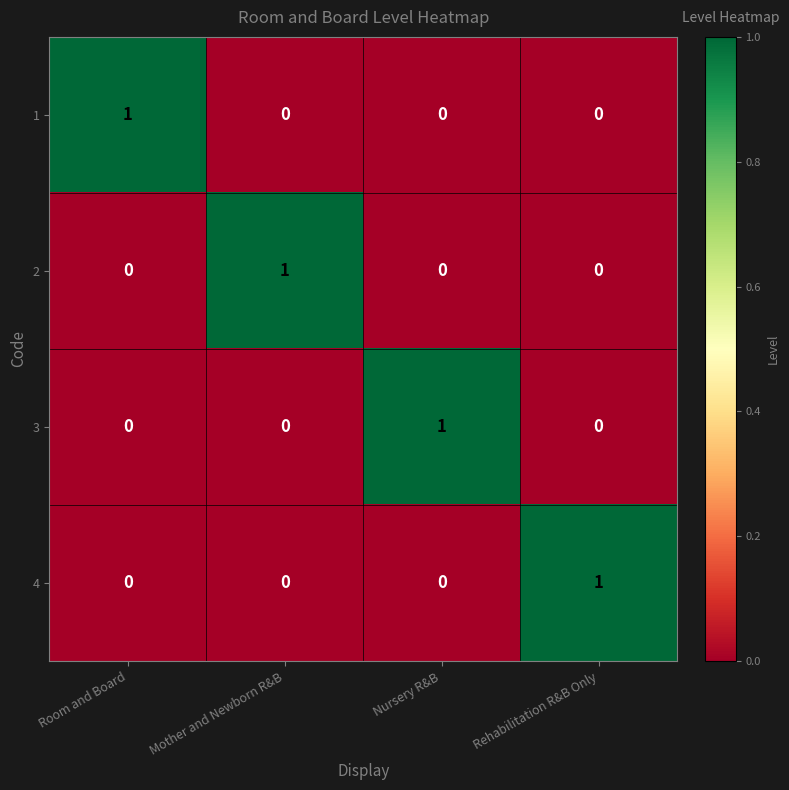

Is the value of 2 at Nursery R&B greater than the value of 3 at Nursery R&B?

No